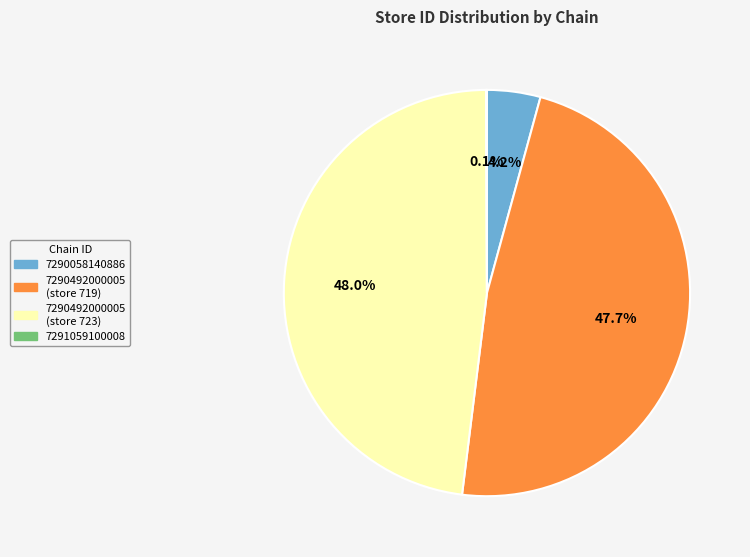

To the nearest percent, what is the average slice percentage?

25%